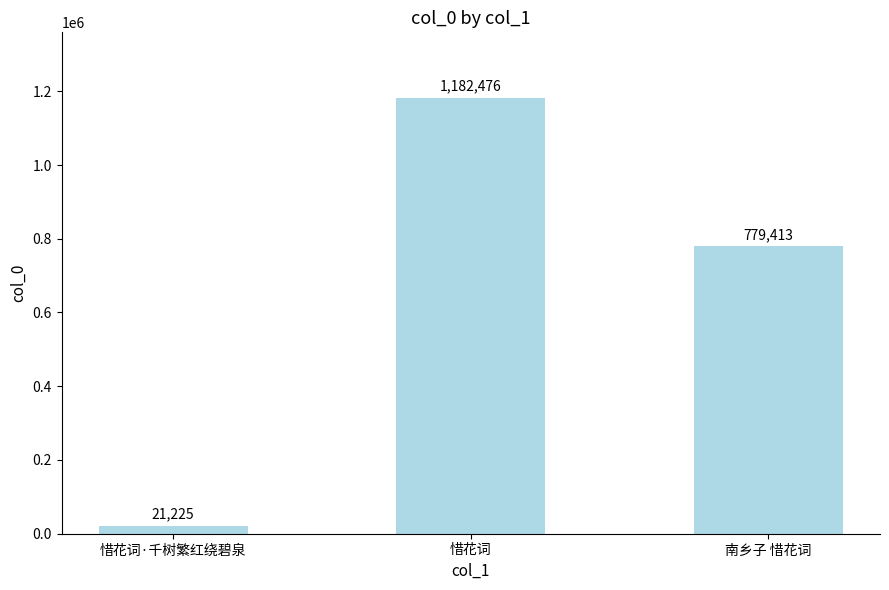

List the labels in order of value, smallest first.

惜花词·千树繁红绕碧泉, 南乡子 惜花词, 惜花词